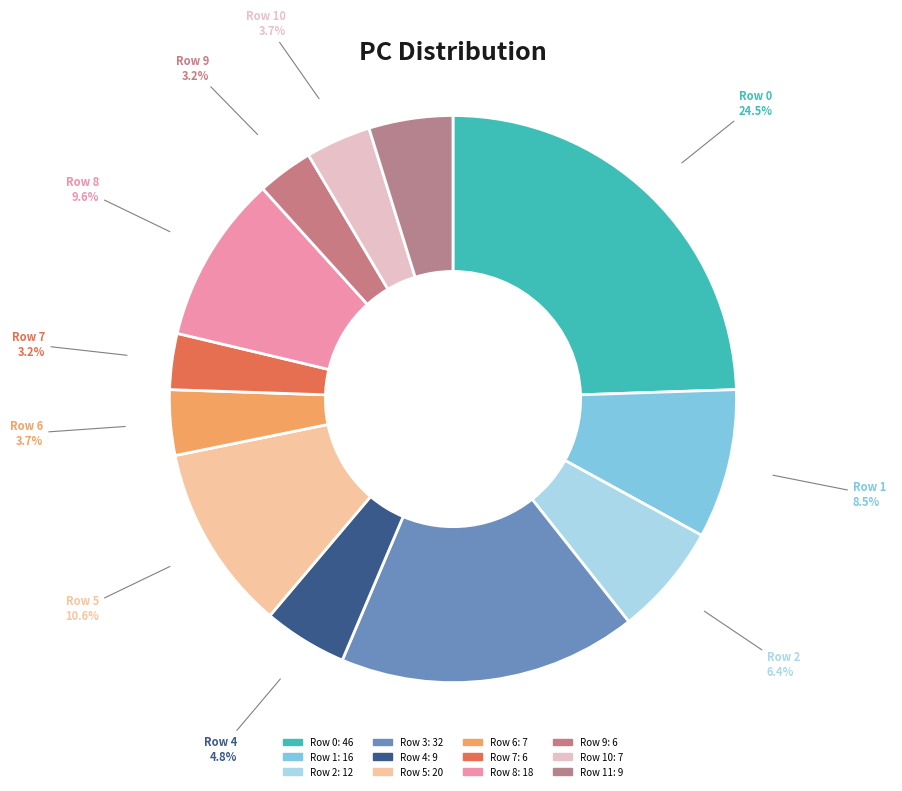

Rank the categories by value from lowest to highest.

Row 7, Row 9, Row 6, Row 10, Row 4, Row 11, Row 2, Row 1, Row 8, Row 5, Row 3, Row 0